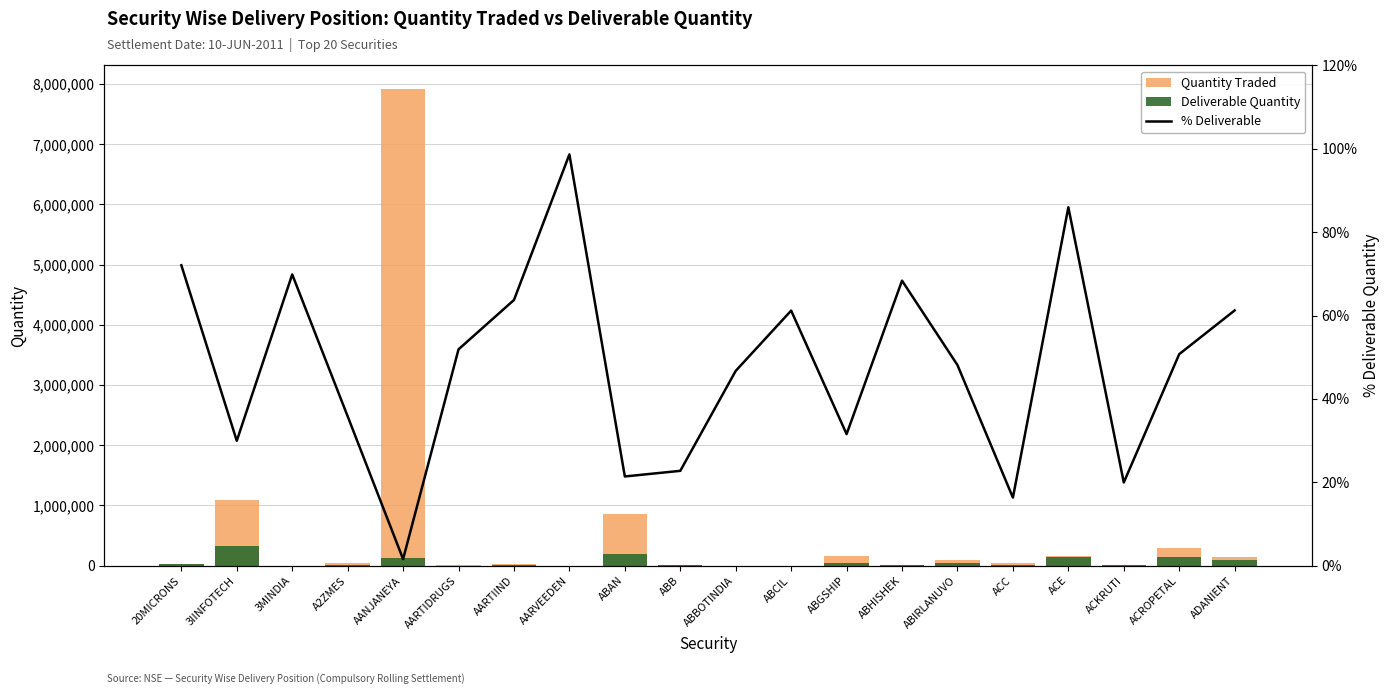

What is the average value of the Deliverable Quantity series?

59785.6